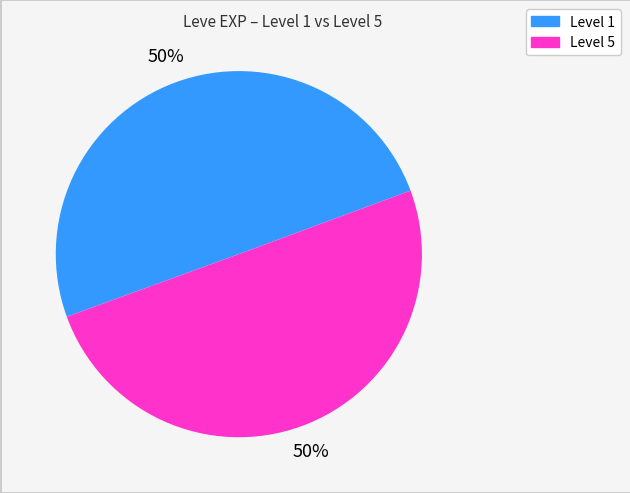

To the nearest percent, what is the average slice percentage?

50%